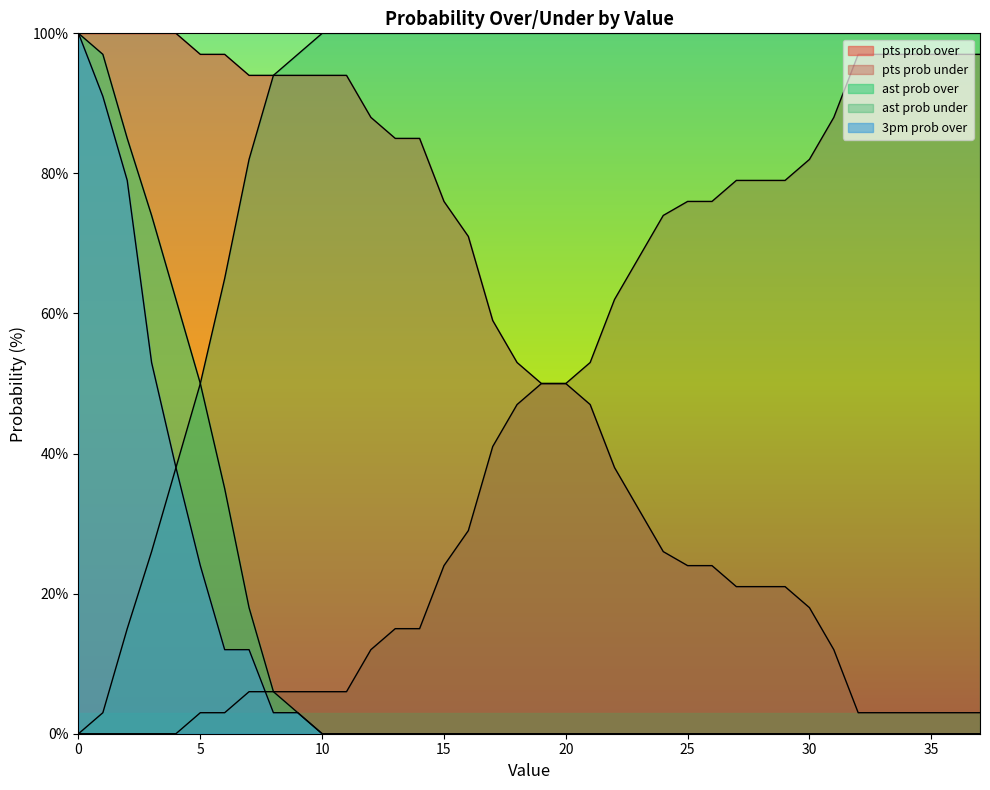

True or false: pts prob over and pts prob under intersect in this chart.

False